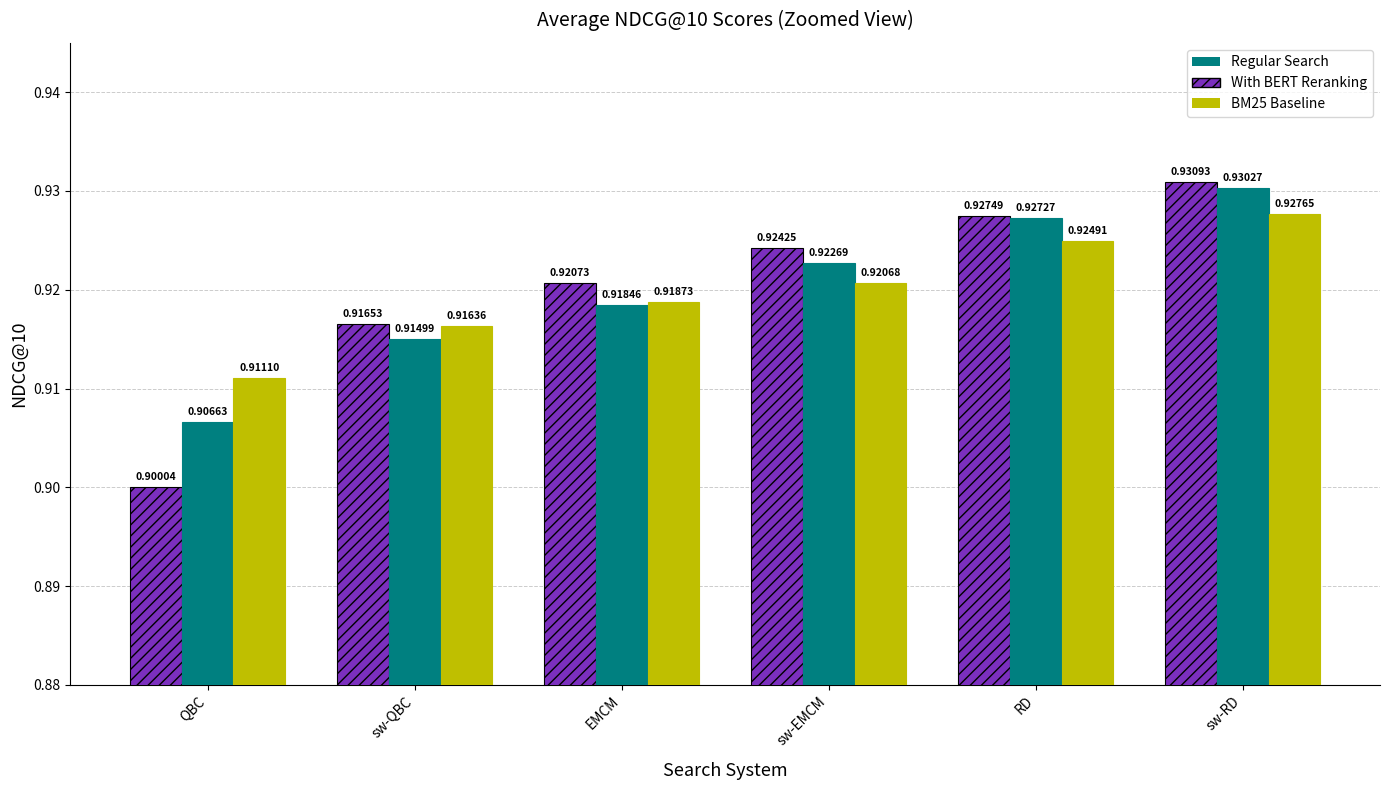

What is the sum of all BM25 Baseline values?

5.5